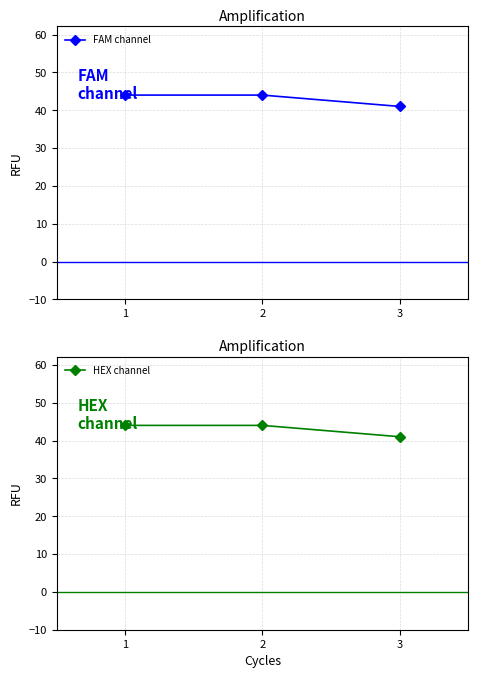

At which category is the sum across all series the highest?

1